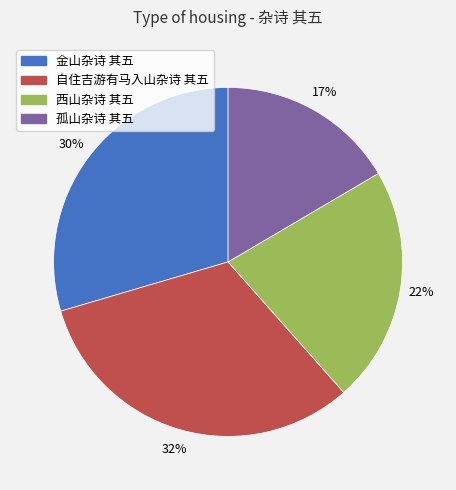

Is 孤山杂诗 其五 the majority of the pie?

No